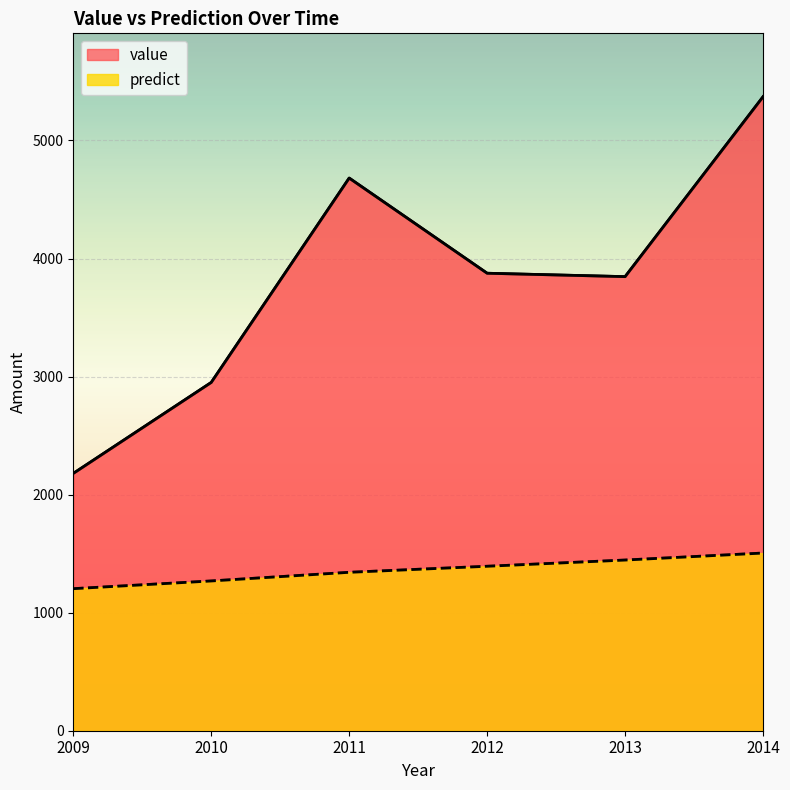

What is the total value across all series at 2010?

4219.0